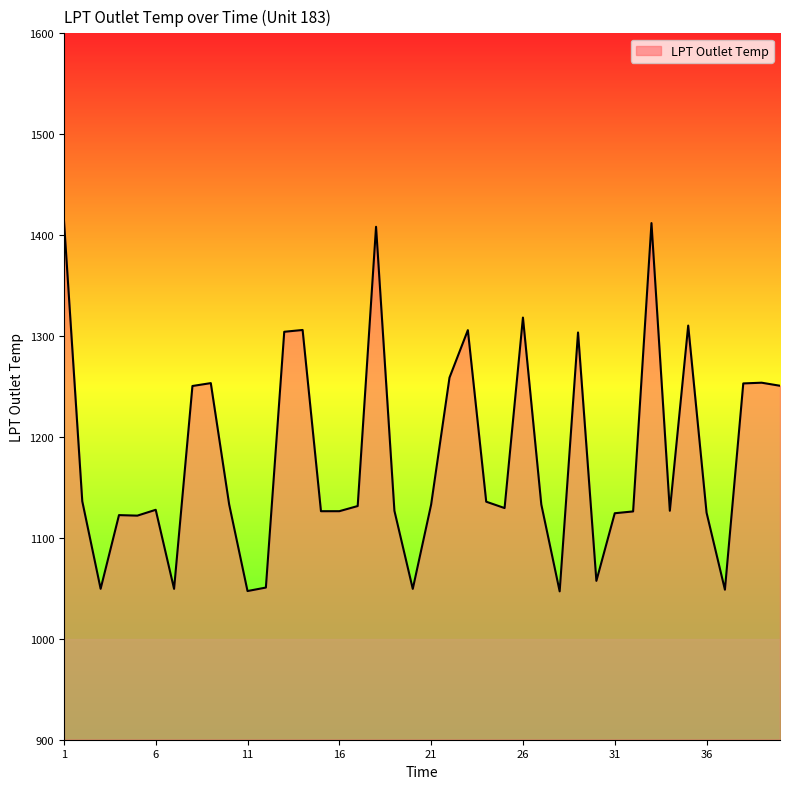

What is the difference between the maximum and minimum values?

368.3